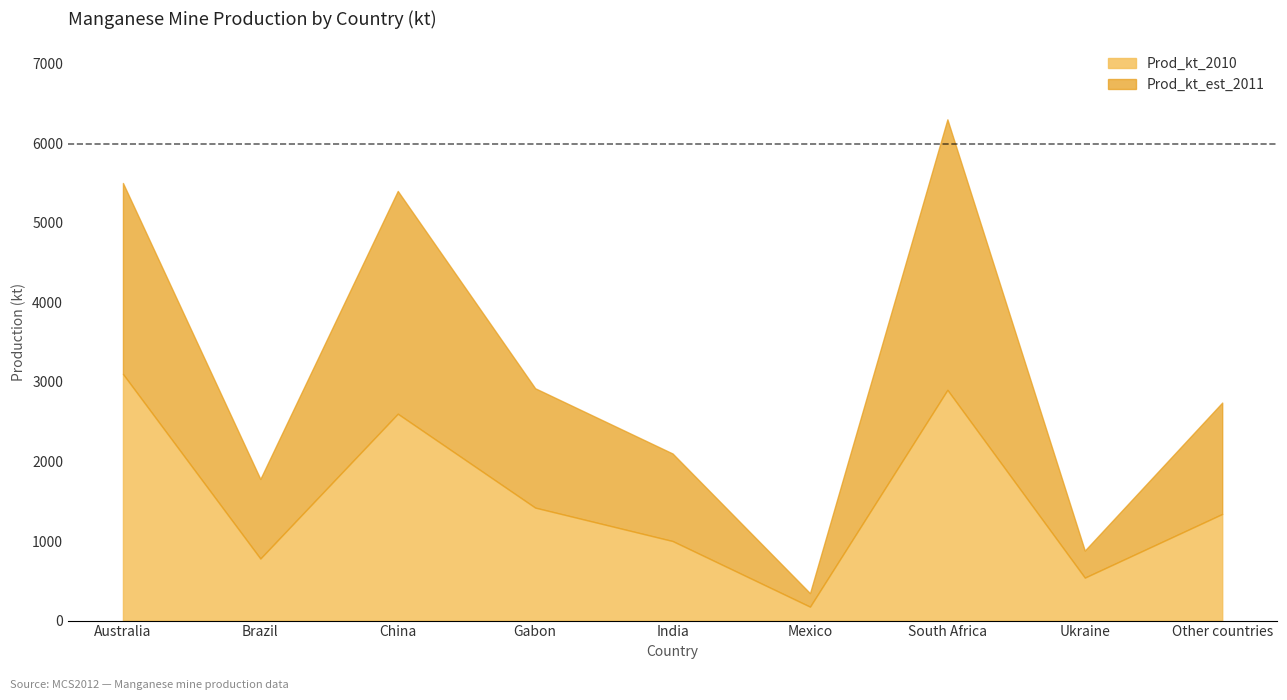

Reading right to left, transcribe all the data shown in this chart.

Prod_kt_2010: 1340	540	2900	175	1000	1420	2600	780	3100
Prod_kt_est_2011: 1400	340	3400	170	1100	1500	2800	1000	2400